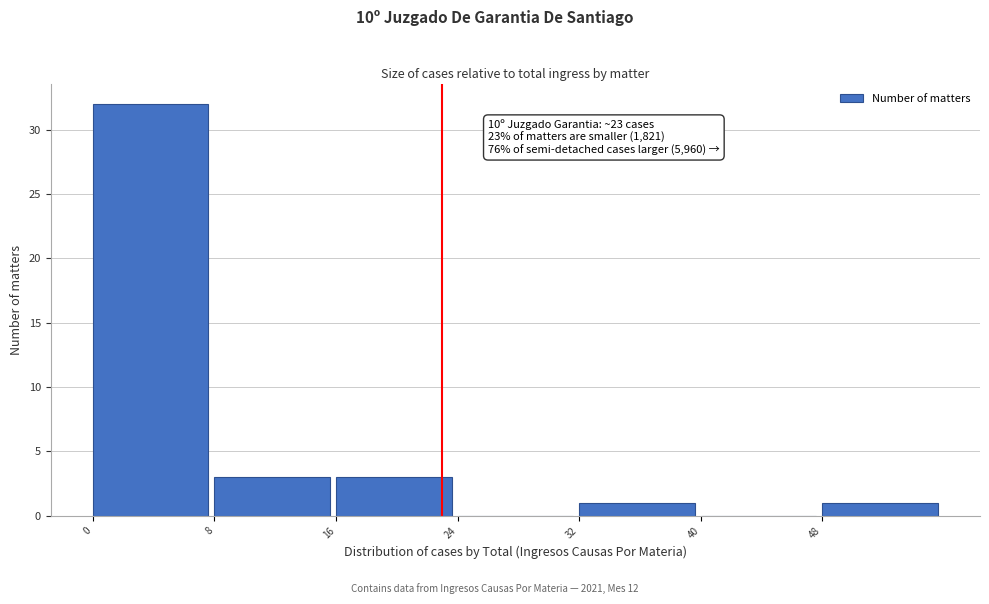

Over which range of the x-axis is the bar tallest?

0 to 8